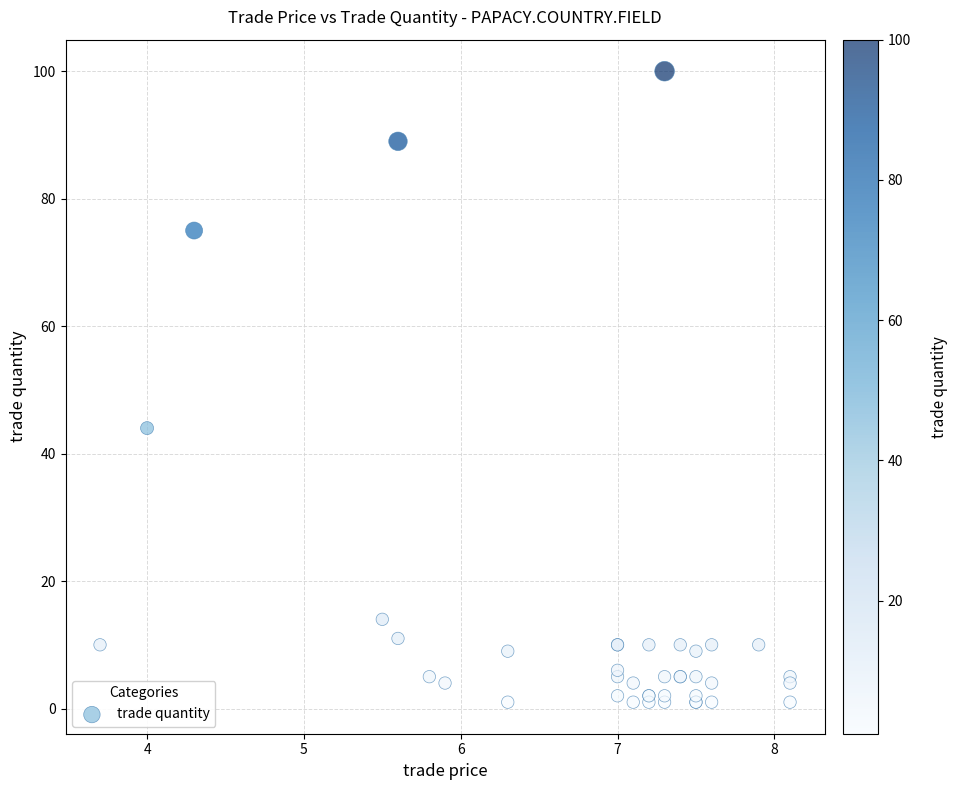

What Y value in the scatter plot is closest to 50?

44